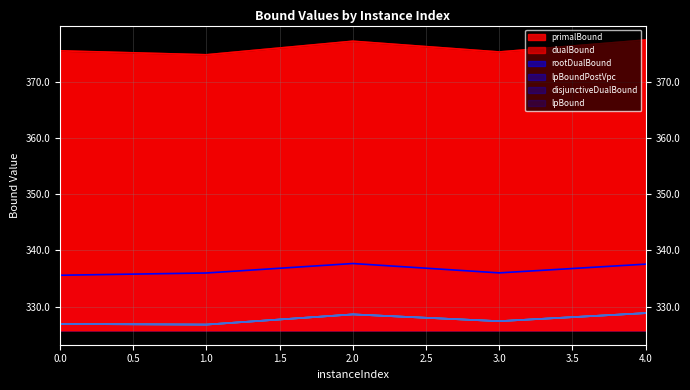

What are all the series names shown in the legend?

lpBound, disjunctiveDualBound, lpBoundPostVpc, rootDualBound, dualBound, primalBound